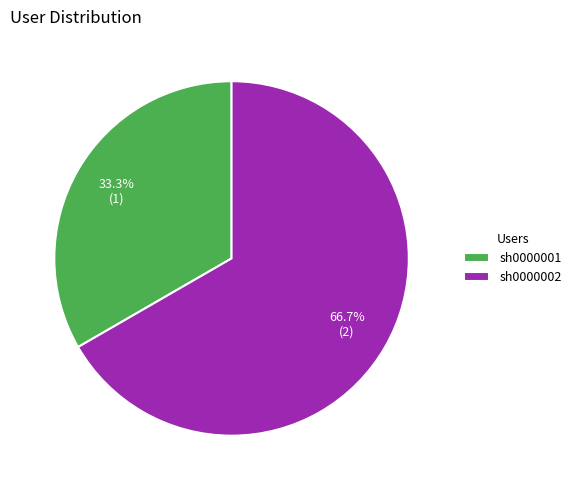

What percentage is the sh0000001 slice, to the nearest percent?

33%